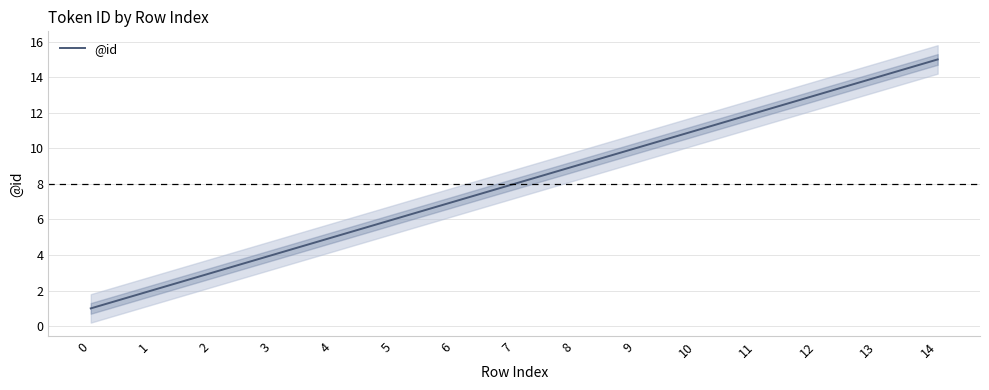

What is the sum of the values at 10 and 6?

18